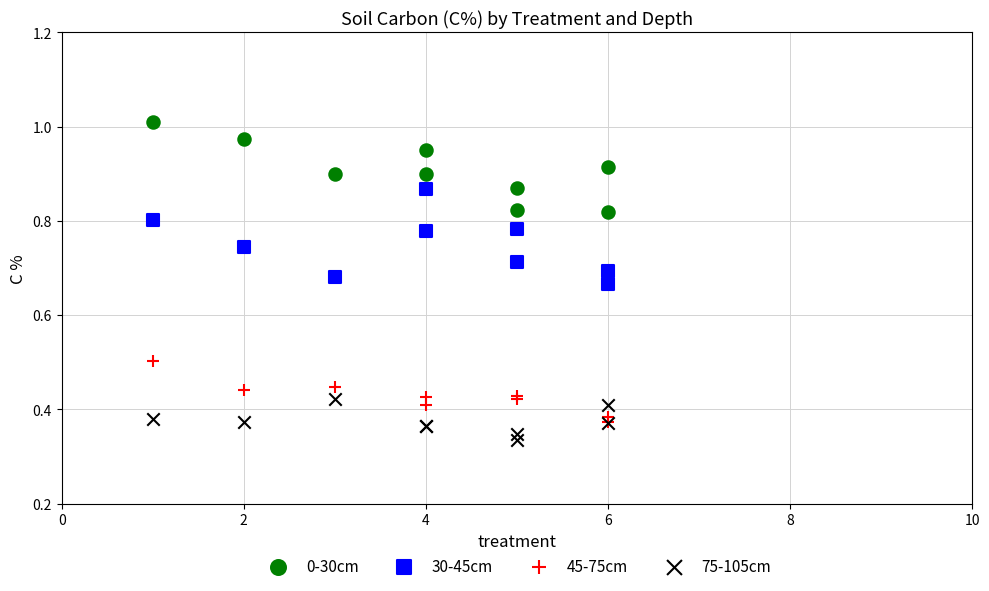

What are all the series names shown in the legend?

0-30cm, 30-45cm, 45-75cm, 75-105cm